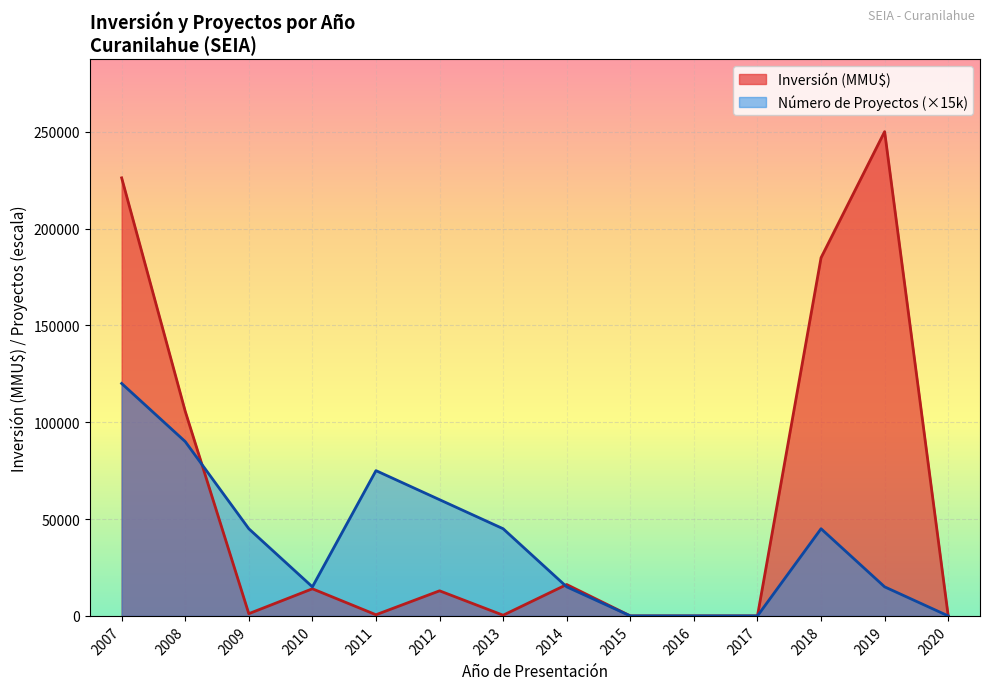

Which series has the largest range (max minus min)?

Inversión (MMU$)